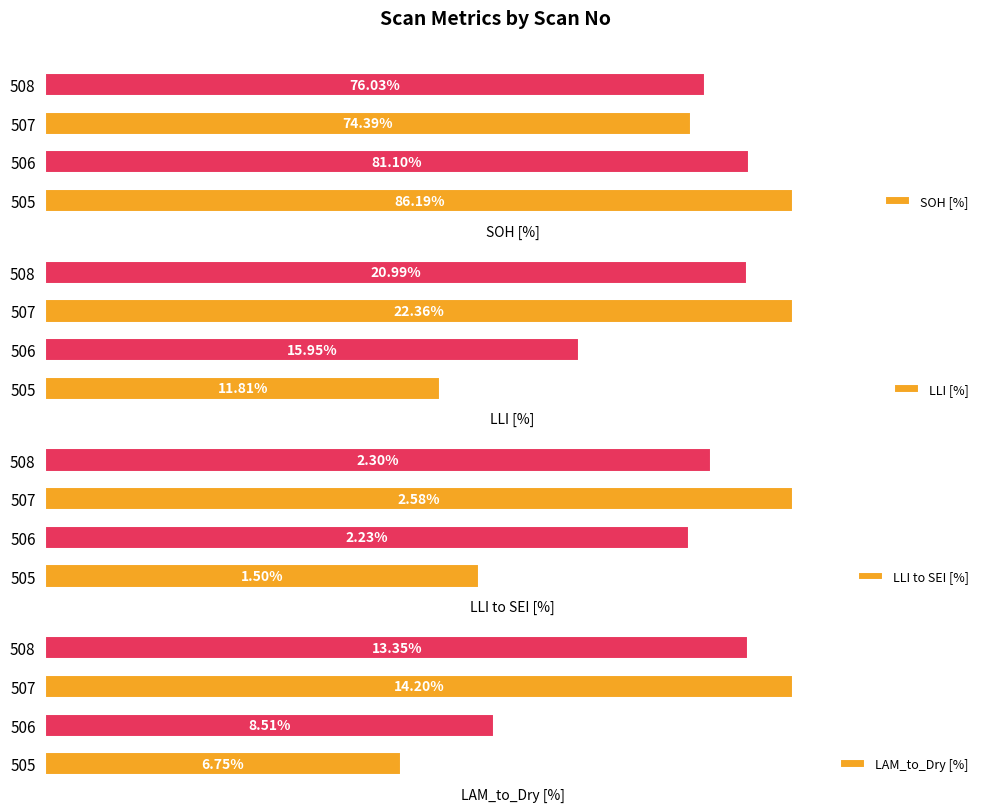

What are all the series names shown in the legend?

SOH [%], LLI [%], LLI to SEI [%], LAM_to_Dry [%]